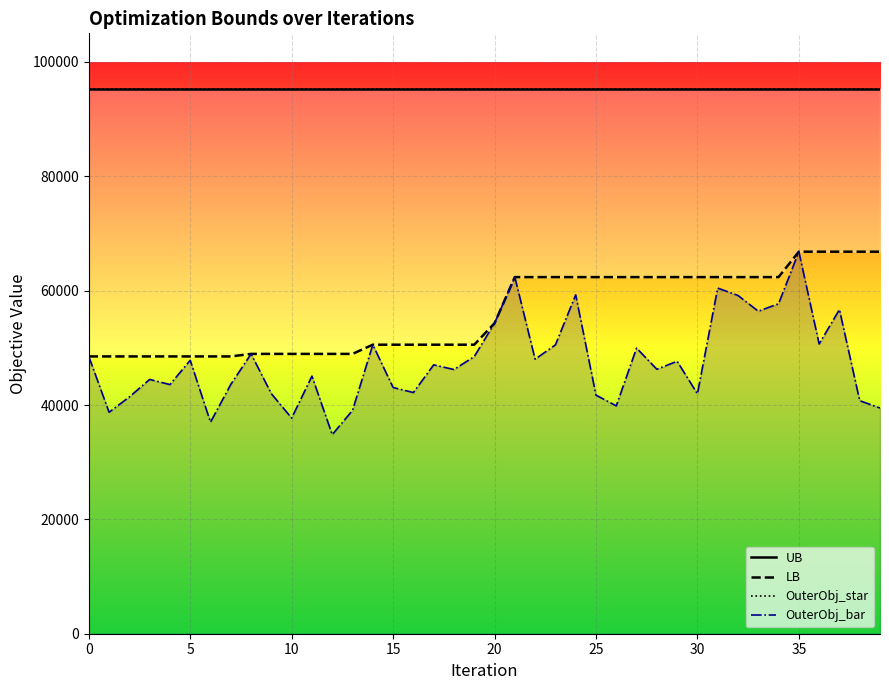

The UB series shows 95264 at 16. True or false?

True